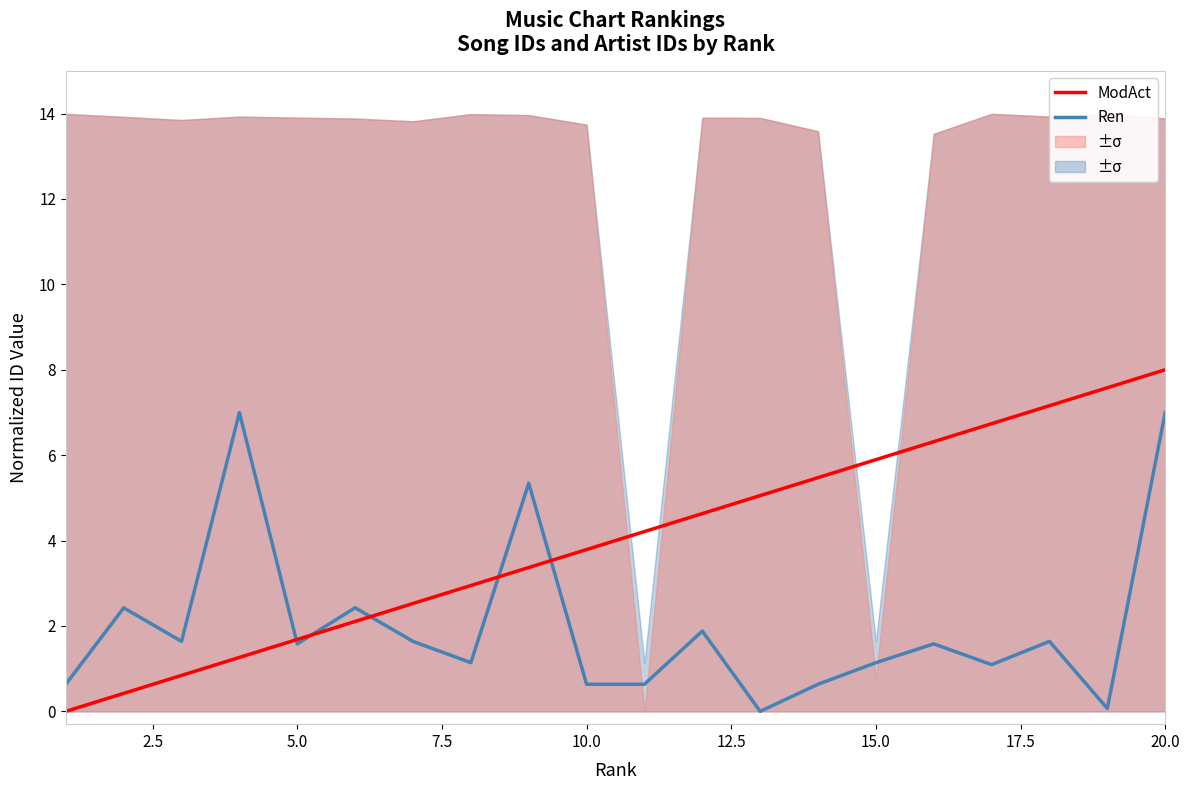

What is the highest value of the Ren series?

7.0